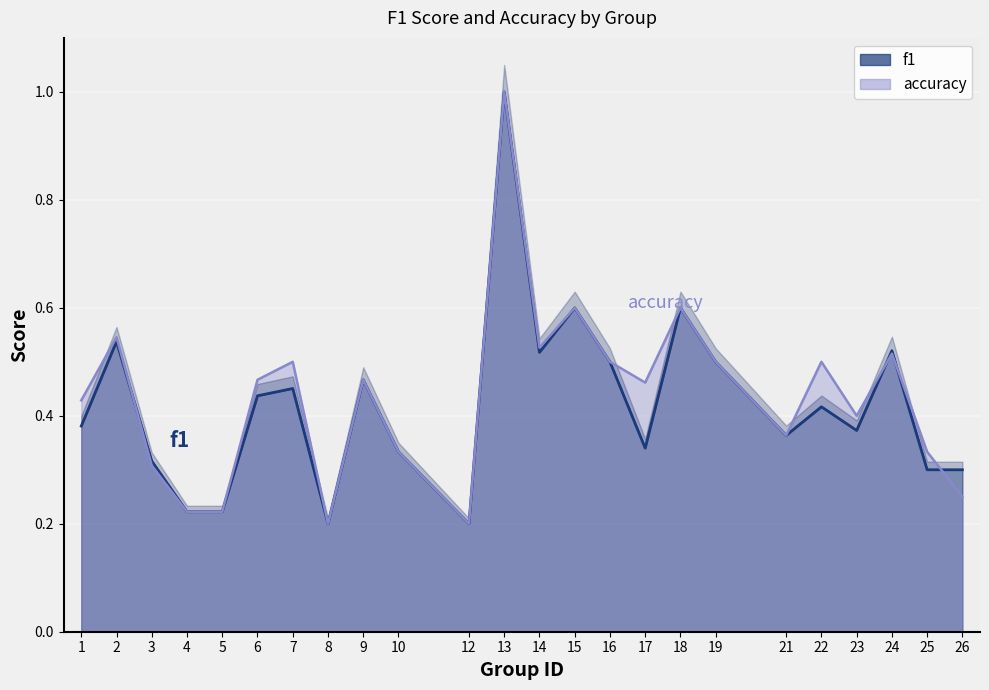

At 18, list the series in order from smallest to largest.

f1, accuracy